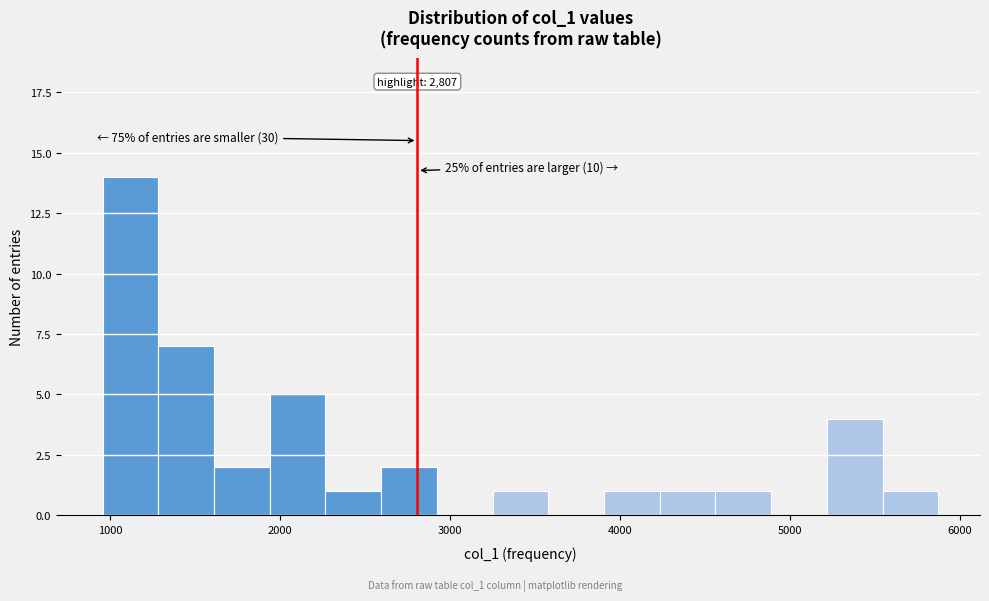

Around what value on the x-axis is the tallest bar? Give the approximate position of its centre, as read against the axis.

1100